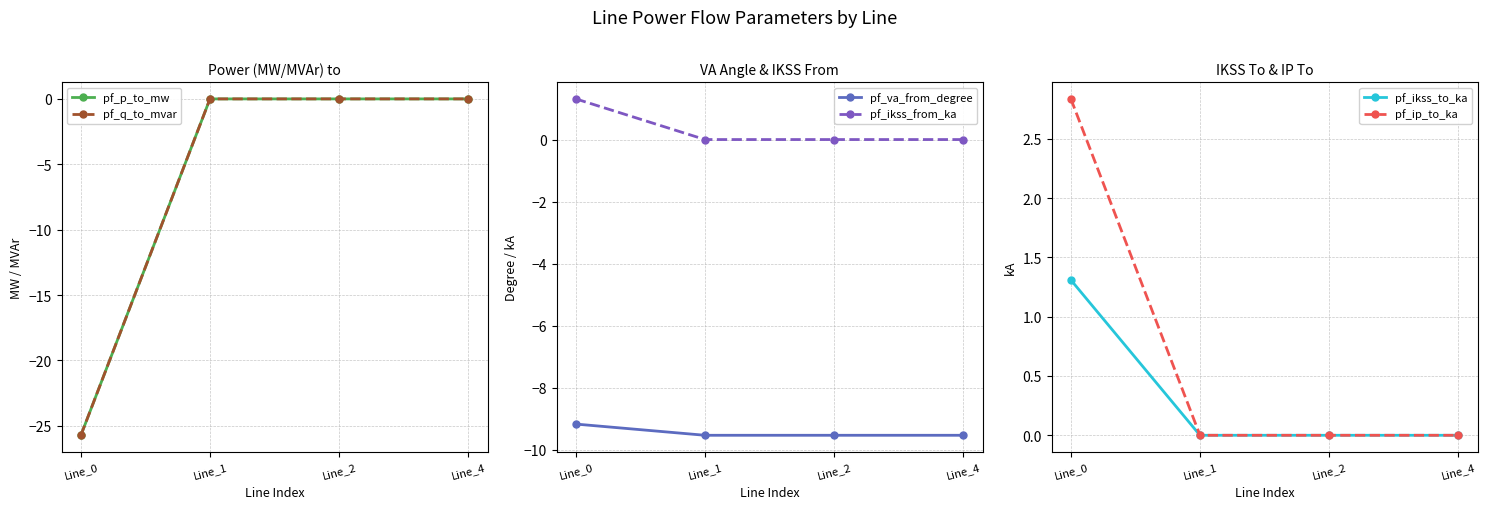

What is the sum of all pf_p_to_mw values?

-25.7